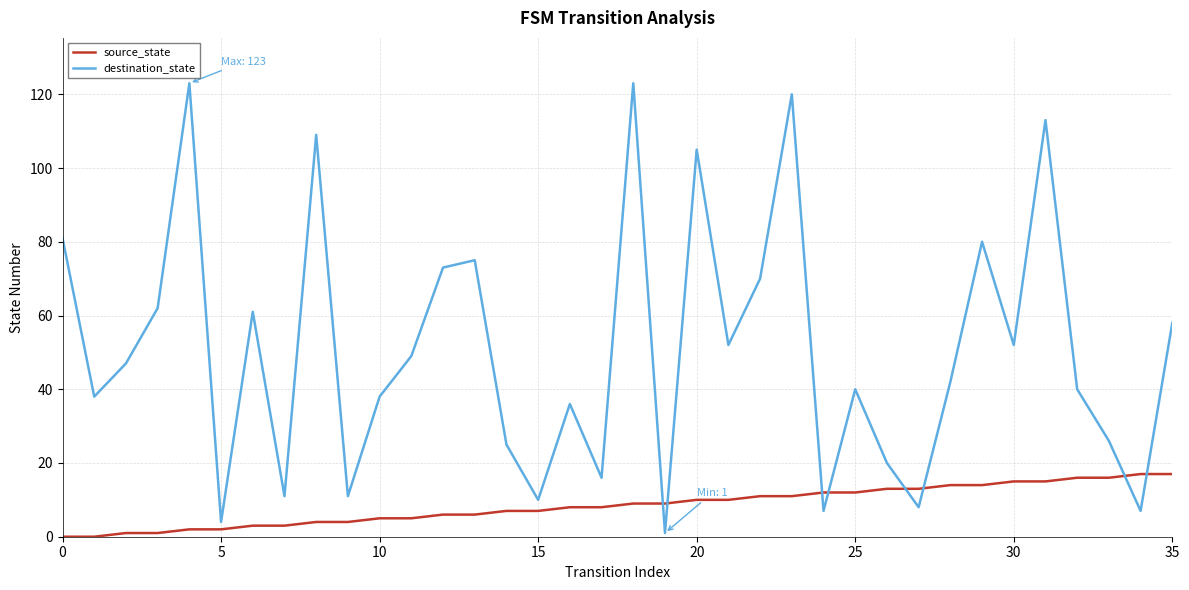

What is the difference between the maximum and minimum values in the destination_state series?

122